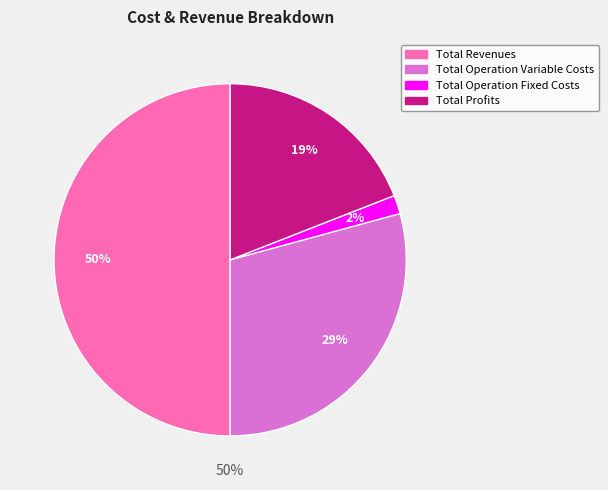

Which has a higher value, Total Operation Fixed Costs or Total Operation Variable Costs?

Total Operation Variable Costs